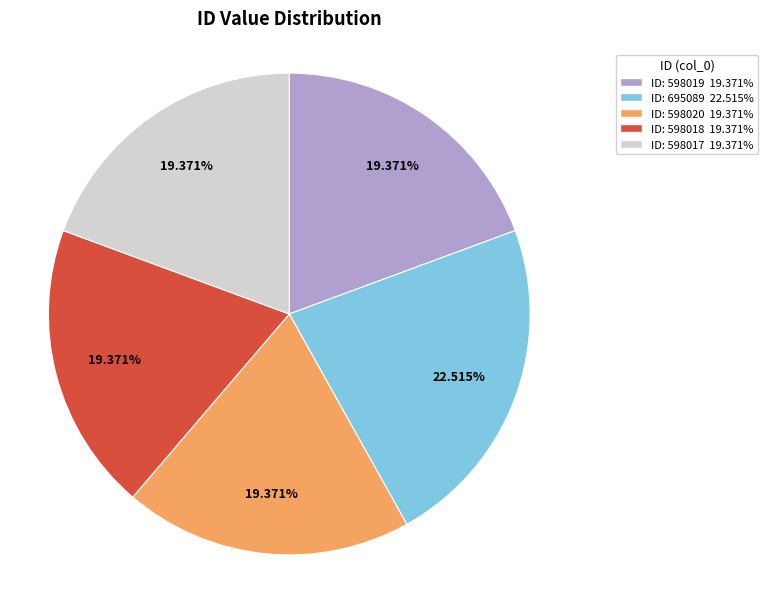

Does any single category account for the majority?

No